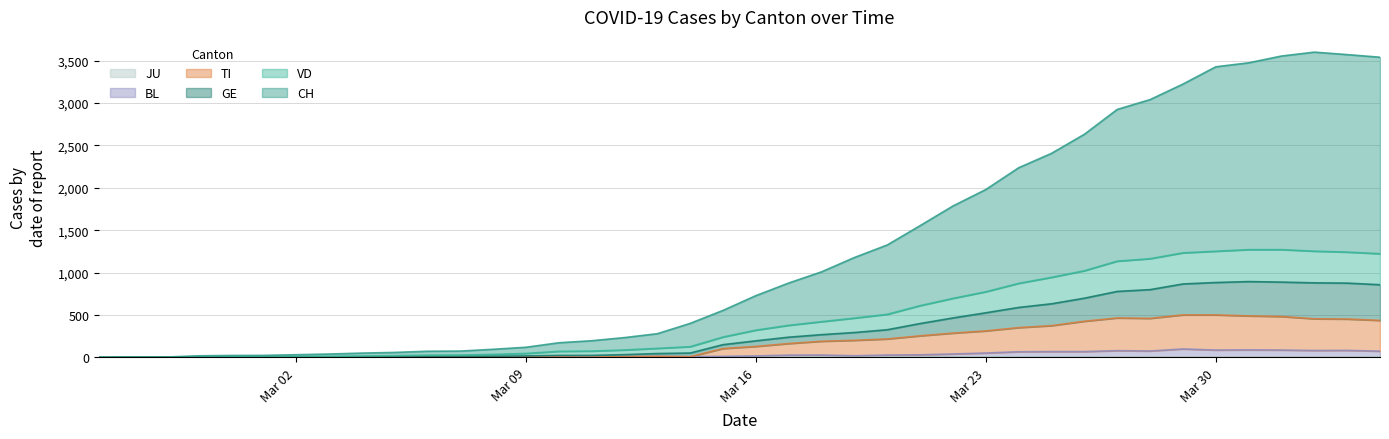

What is the difference between the second highest and minimum values in the VD series?

1271